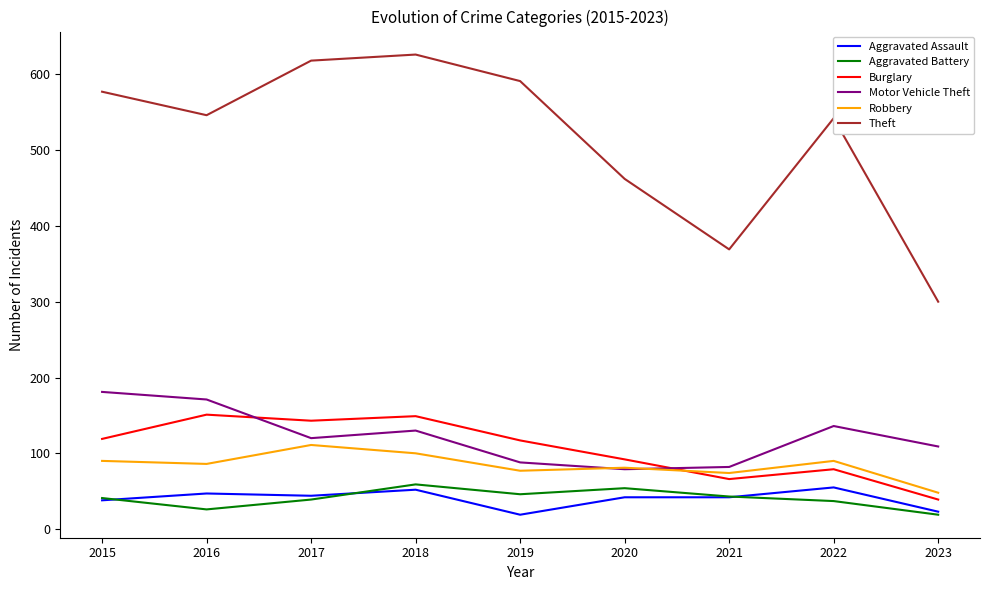

Which series has the largest total across all categories?

Theft